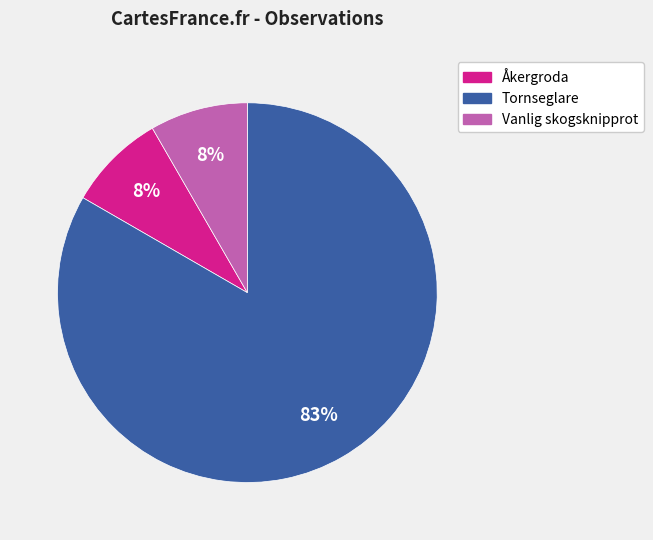

Combined, do Vanlig skogsknipprot and Åkergroda account for over 50%?

No